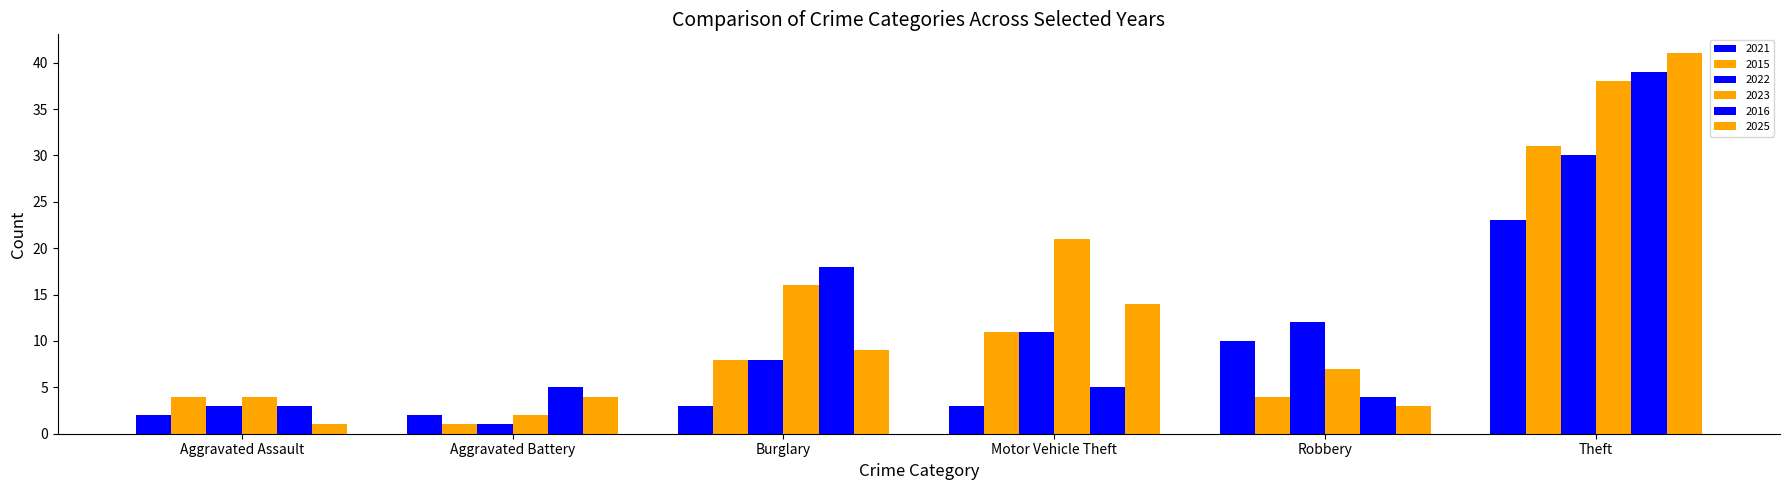

What is the sum of all 2025 values?

72